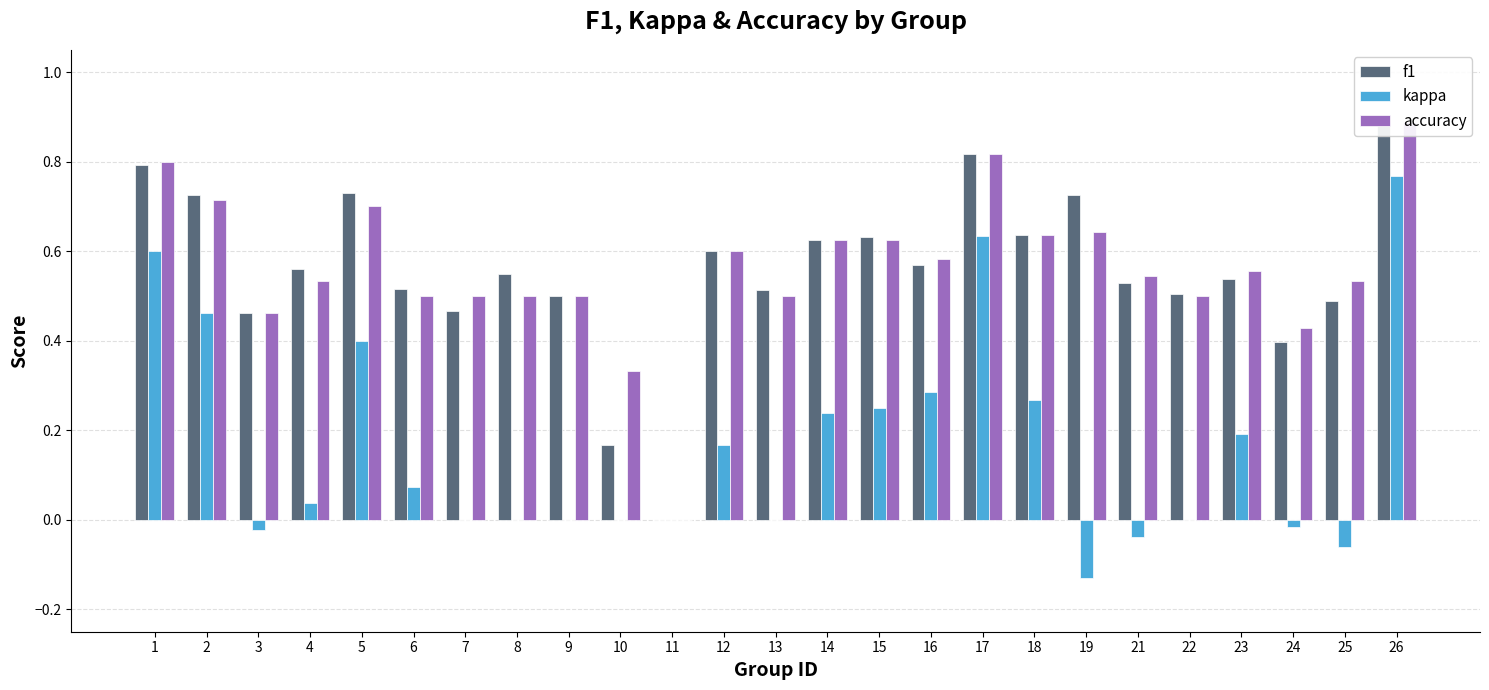

Is it true that accuracy equals 0.8 at 16?

False